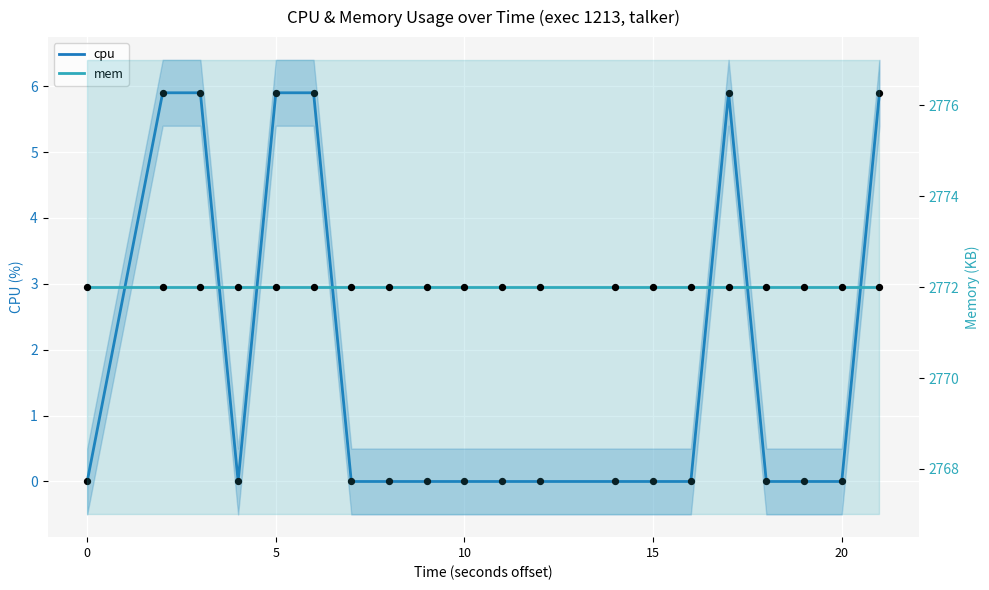

Which series contains the lowest Y value?

cpu